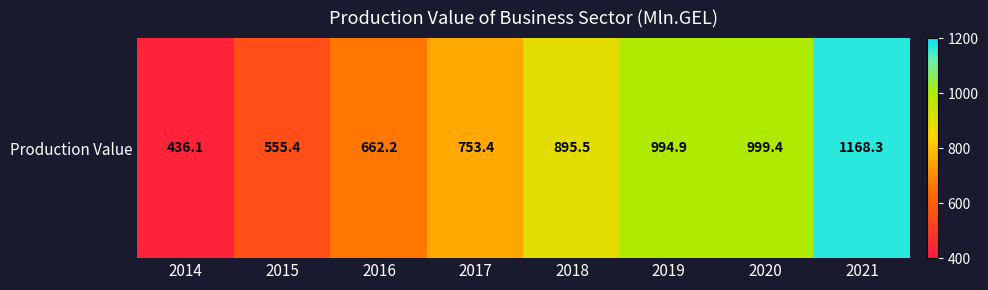

Read the value at 2019.

994.9